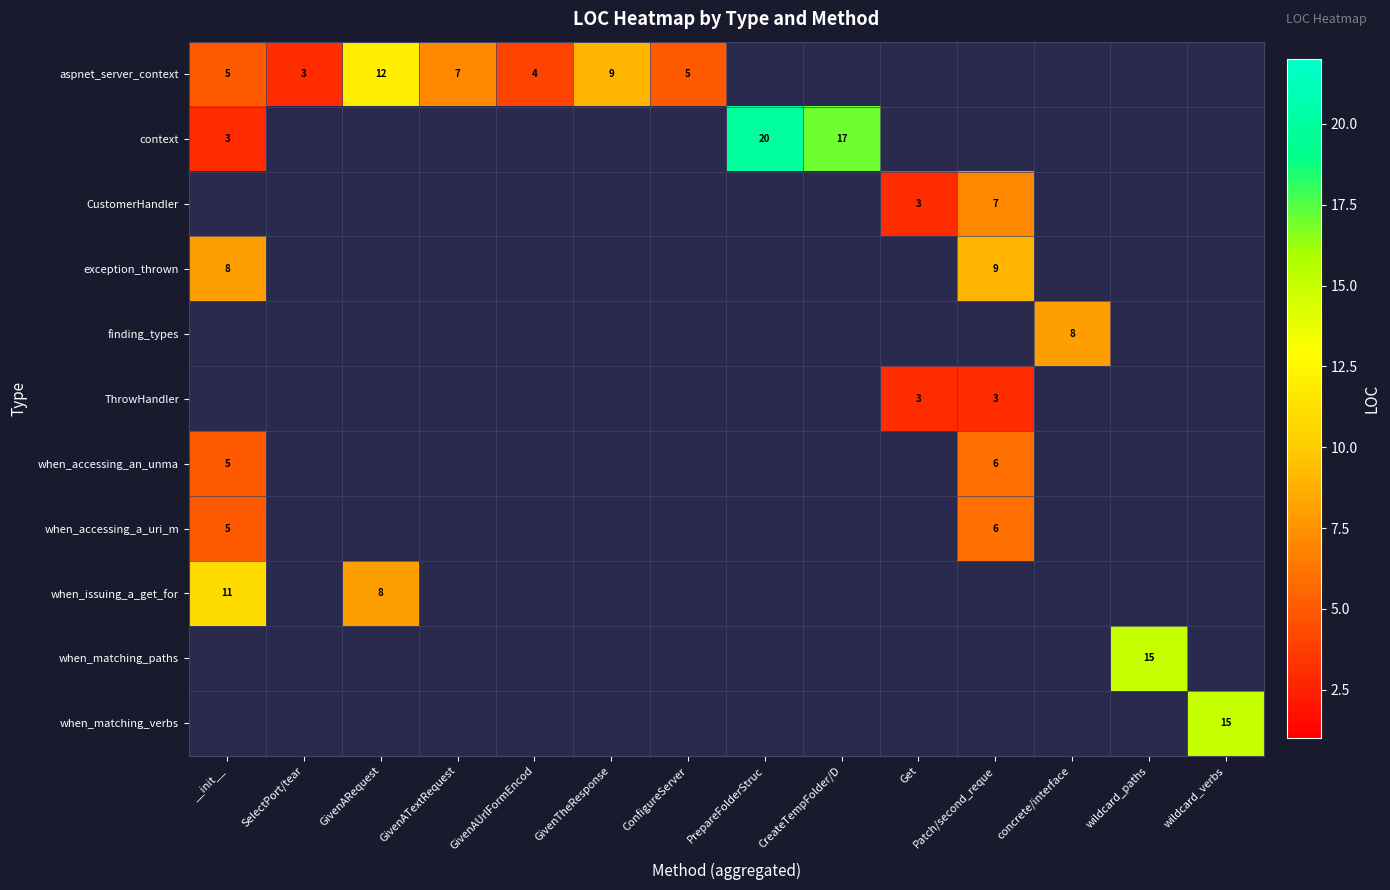

The when_accessing_a_uri_m series shows 6 at Patch/second_reque. True or false?

True